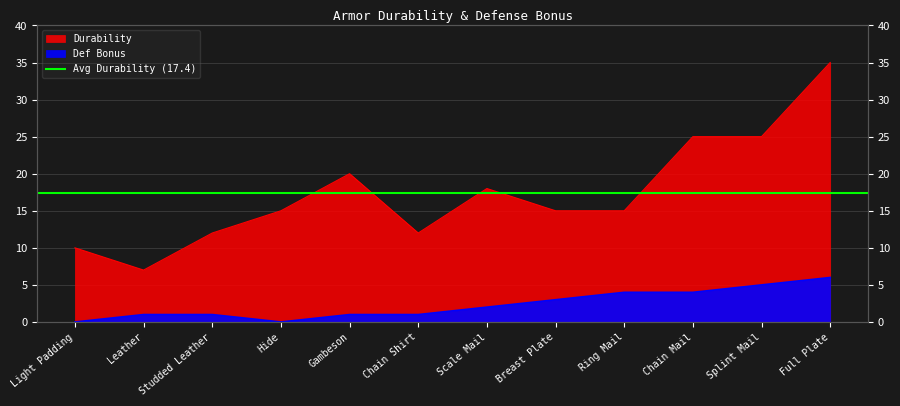

Is it true that Durability equals 3 at Leather?

False